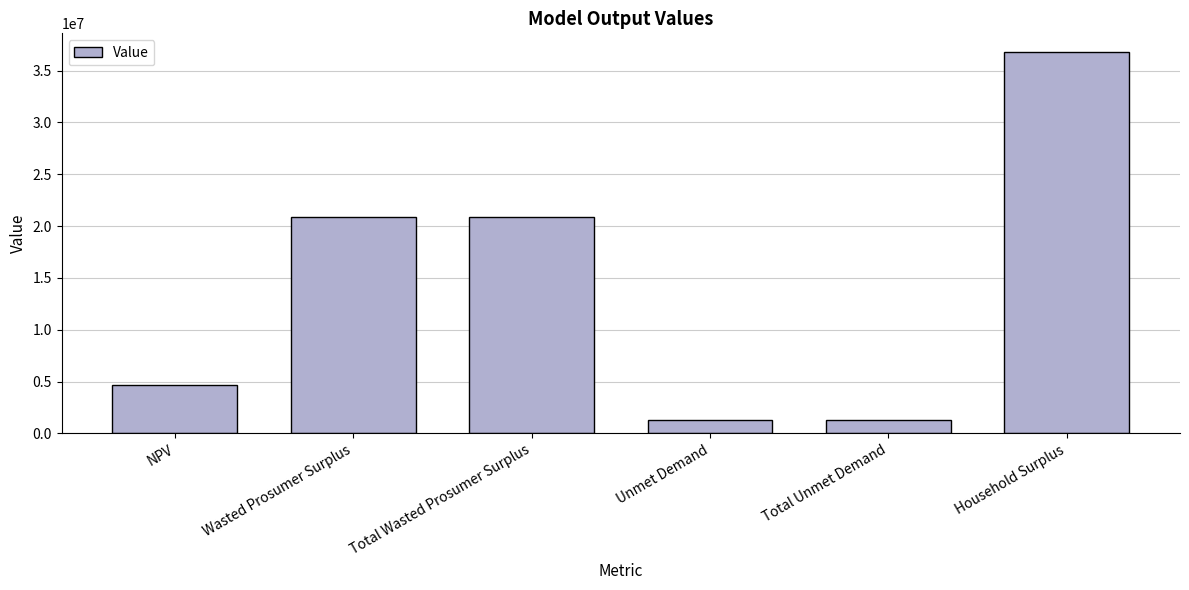

The chart shows a value of 1330964.4 at Total Unmet Demand. True or false?

True